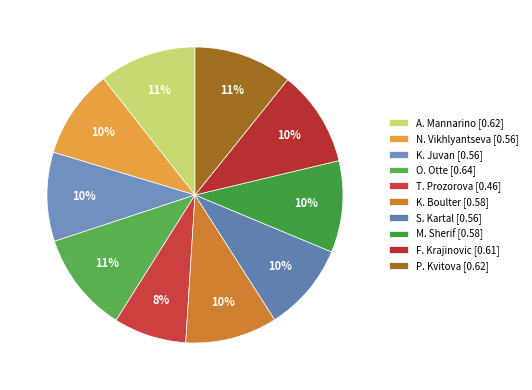

Between A. Mannarino and S. Kartal, which is larger?

A. Mannarino